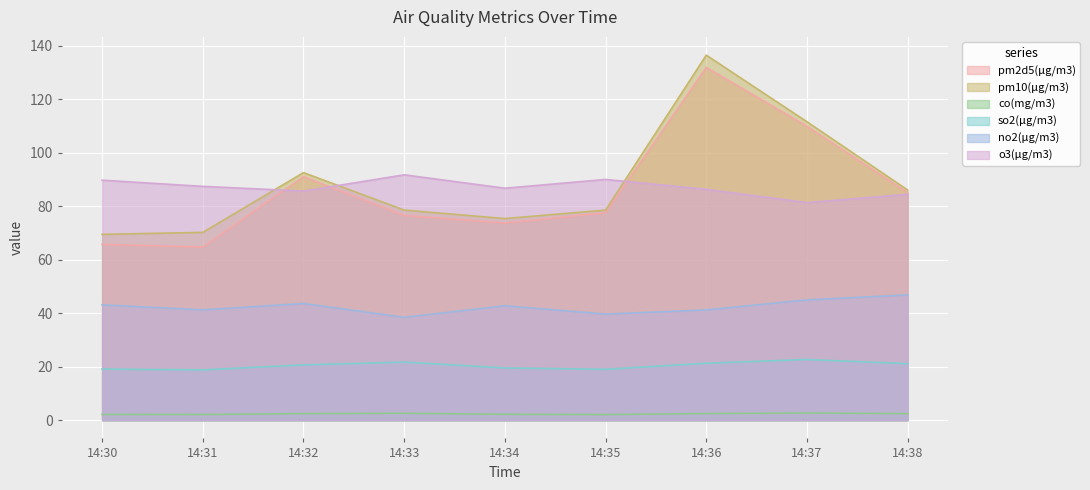

How many lines are shown in the chart?

6